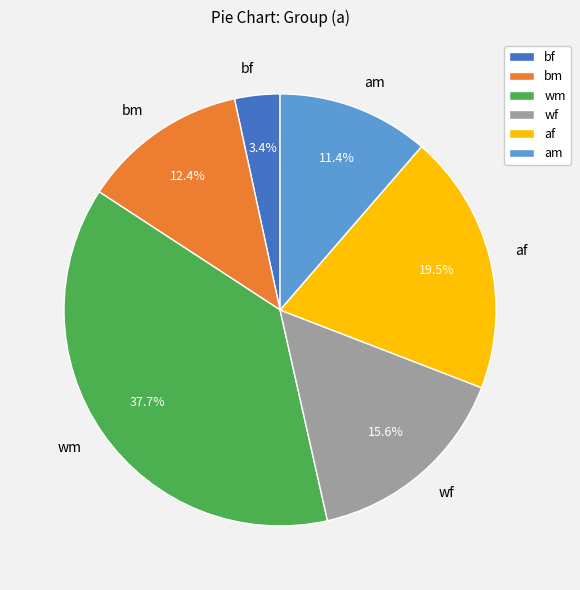

Which category has the smallest portion of the pie?

bf